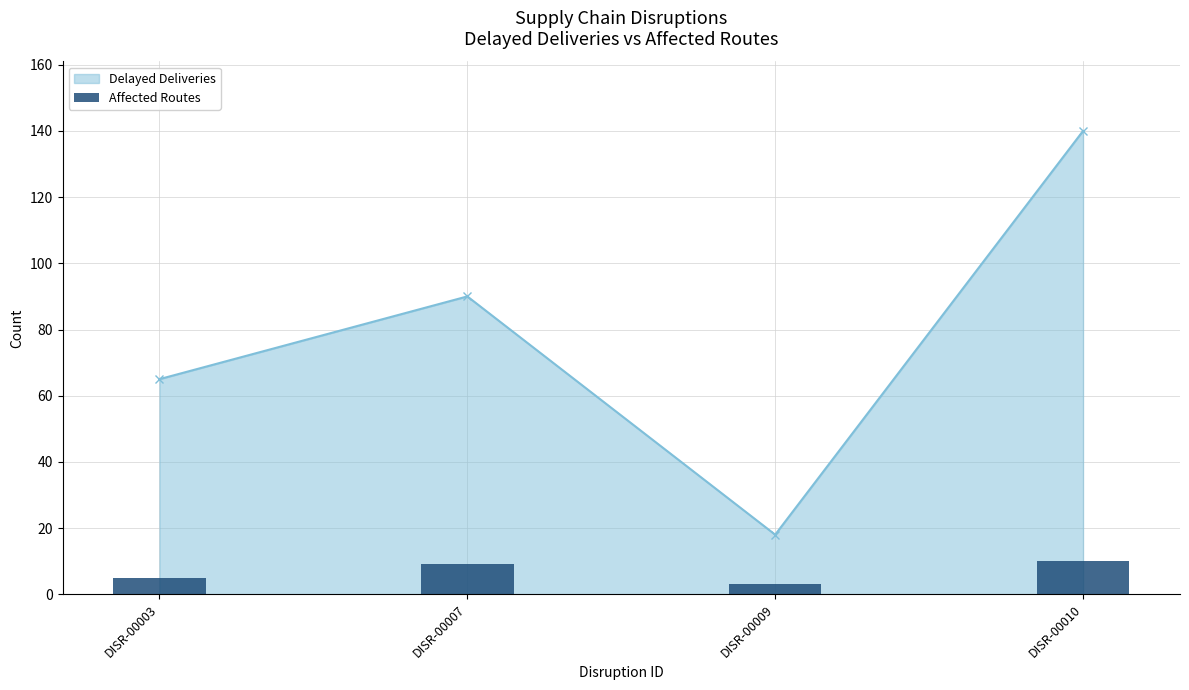

Rank the categories by value from lowest to highest.

DISR-00009, DISR-00003, DISR-00007, DISR-00010